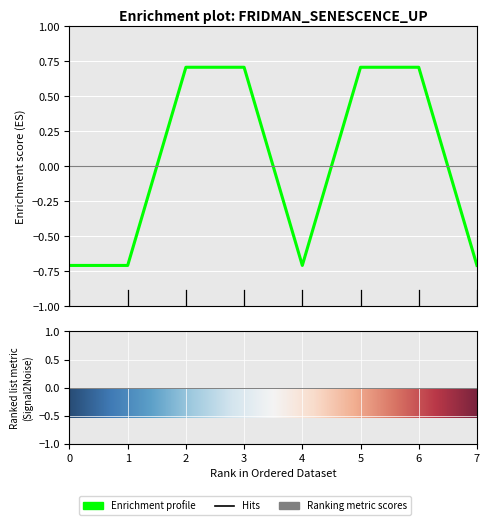

True or false: there are more than 2 points higher than both neighbors.

False